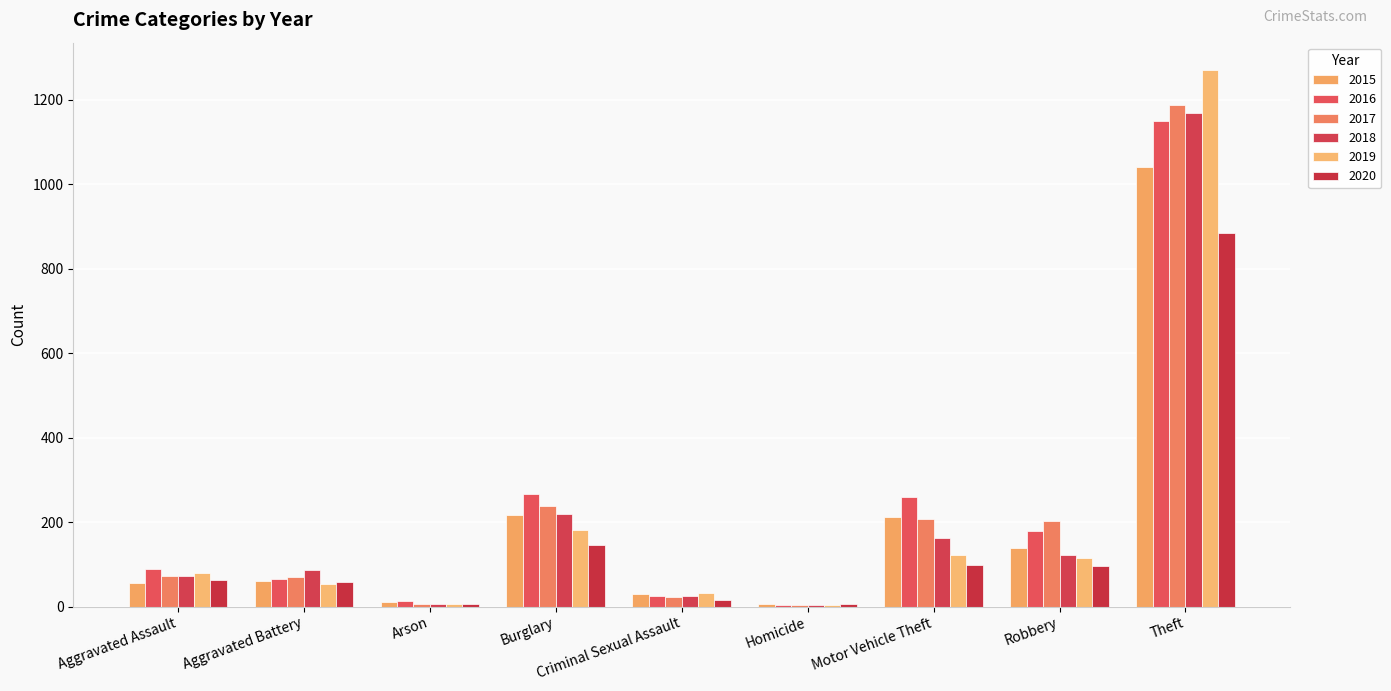

How many series are shown in this chart?

6